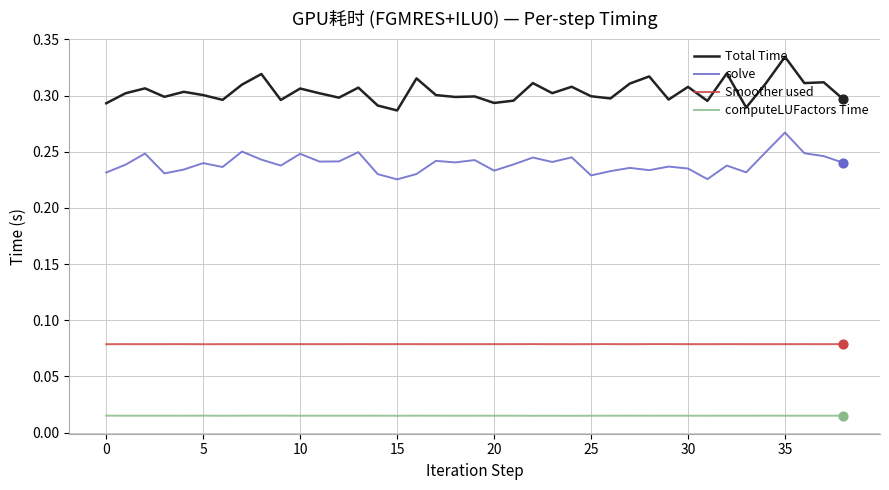

True or false: solve and Total Time intersect in this chart.

False